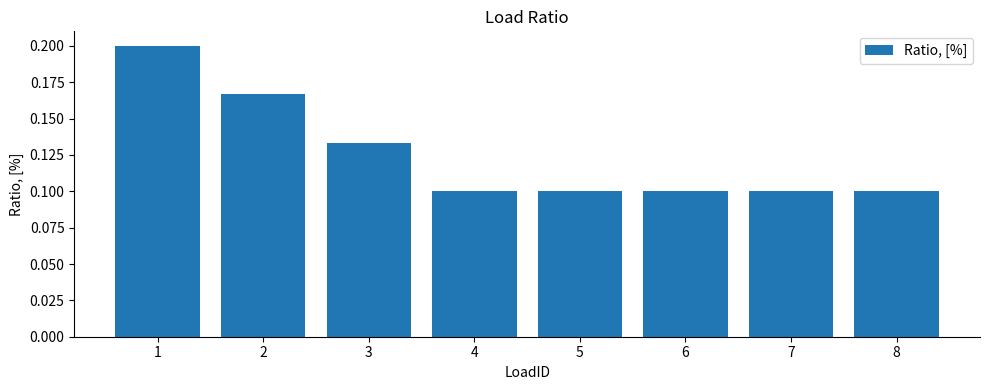

How many data points does each series have?

8